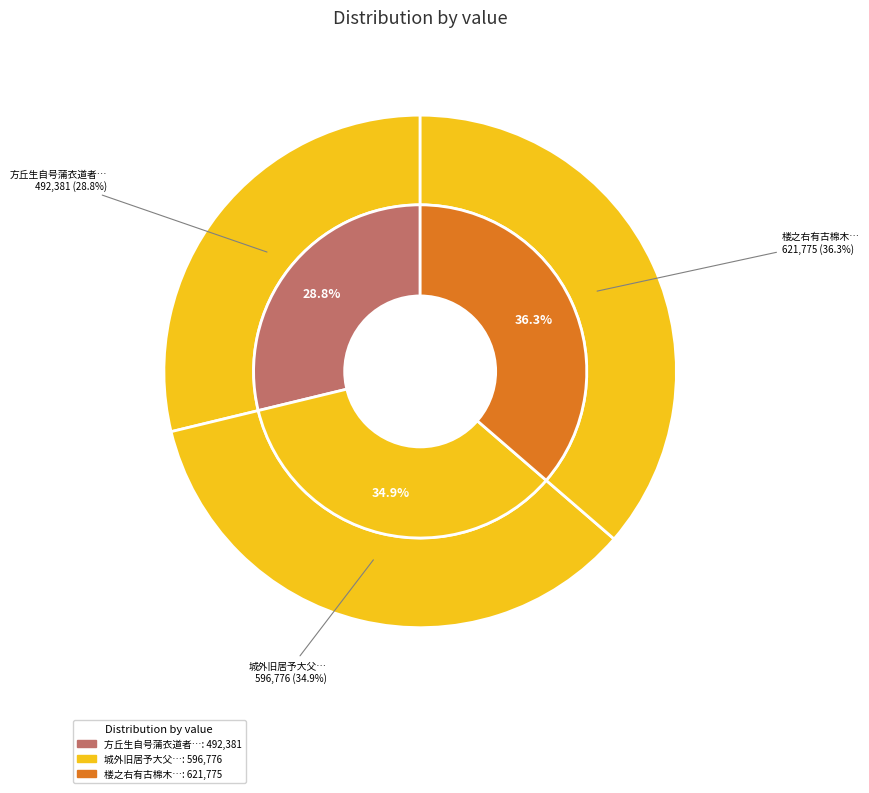

To the nearest percent, what is the difference between the 城外旧居予大父方伯公所筑也虚存七十馀载兹复以居之感赋 and 楼之右有古棉木独挺立而秀出主人爱其不群为其筑池蓄水以居之 slice percentages?

1%